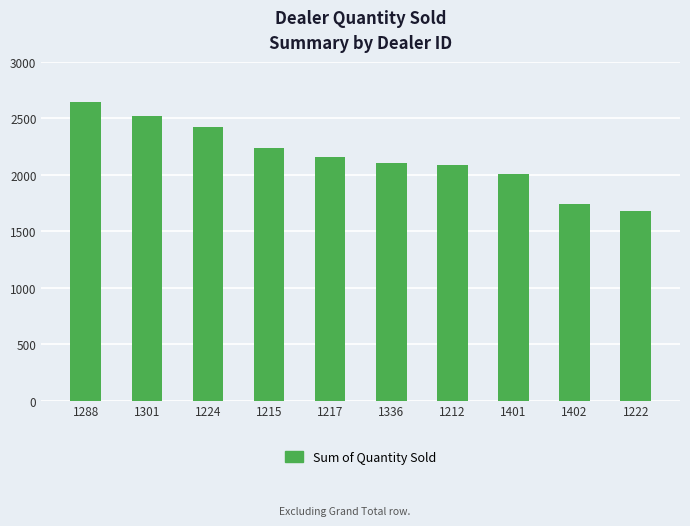

The chart shows a value of 2102 at 1336. True or false?

True